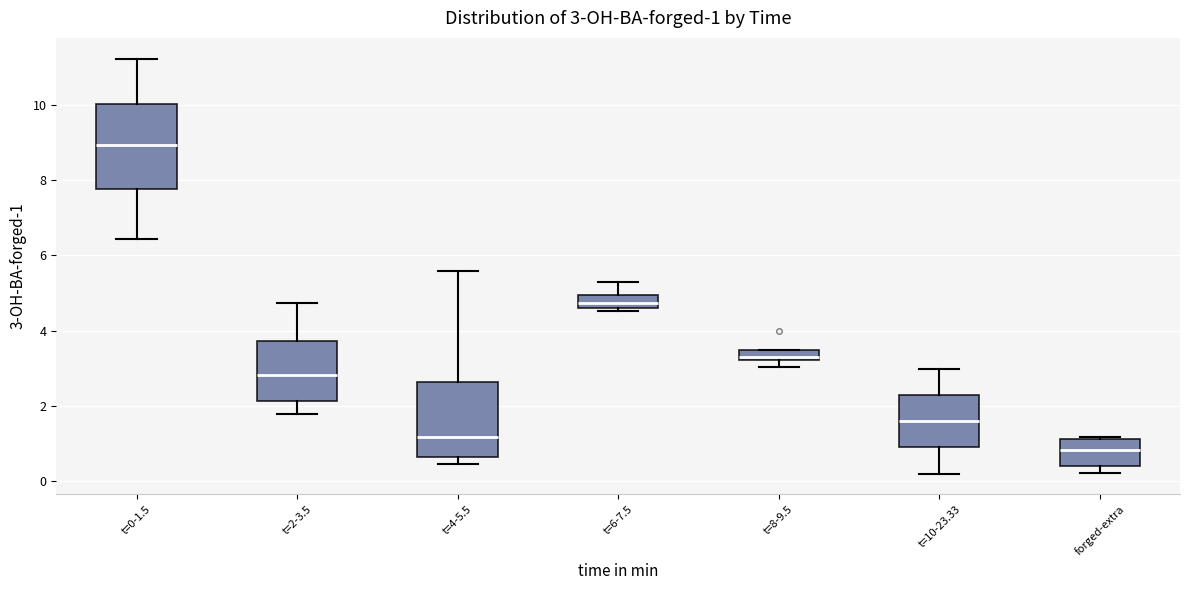

Comparing the boxes themselves (not the whiskers), which one is the tallest?

t=0-1.5